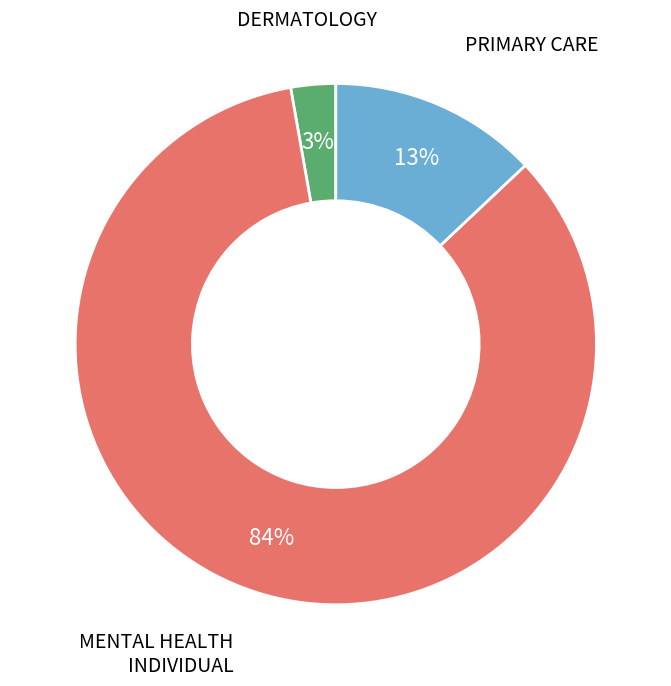

To the nearest percent, what is the average slice percentage?

33%